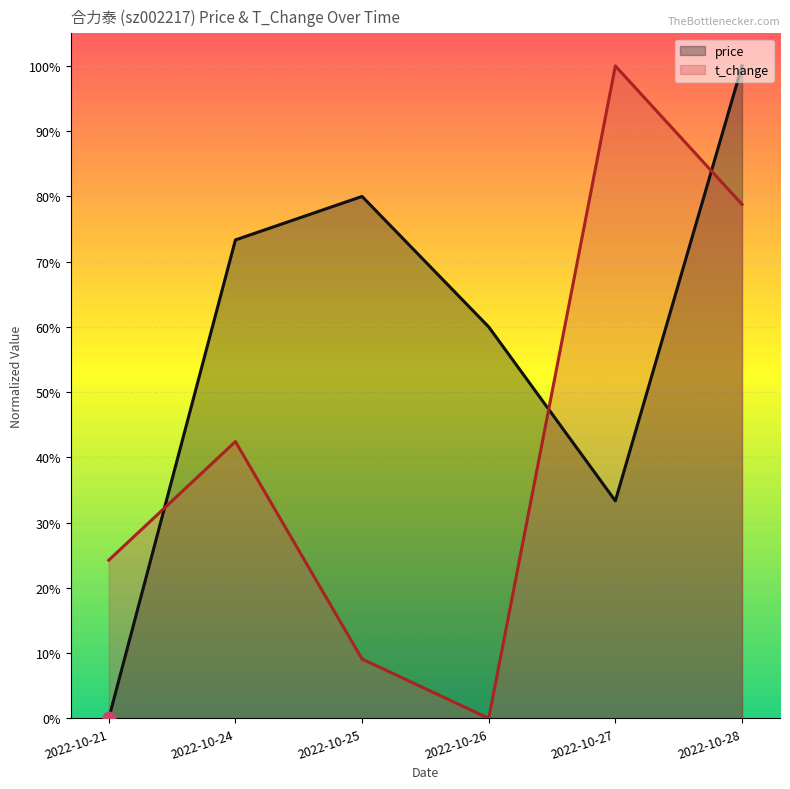

What is the value of the t_change point at the 1st from the left?

0.2